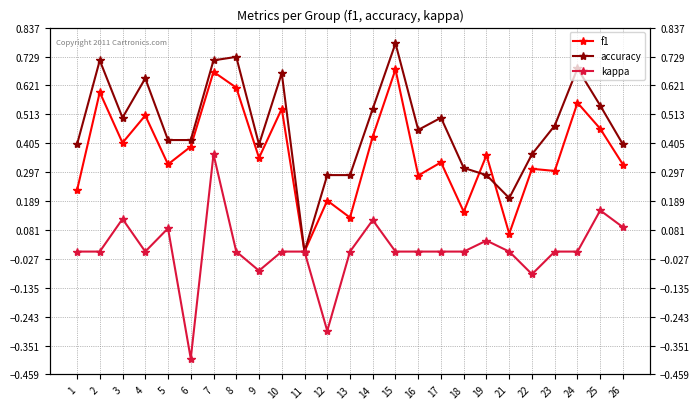

True or false: accuracy and kappa intersect in this chart.

False